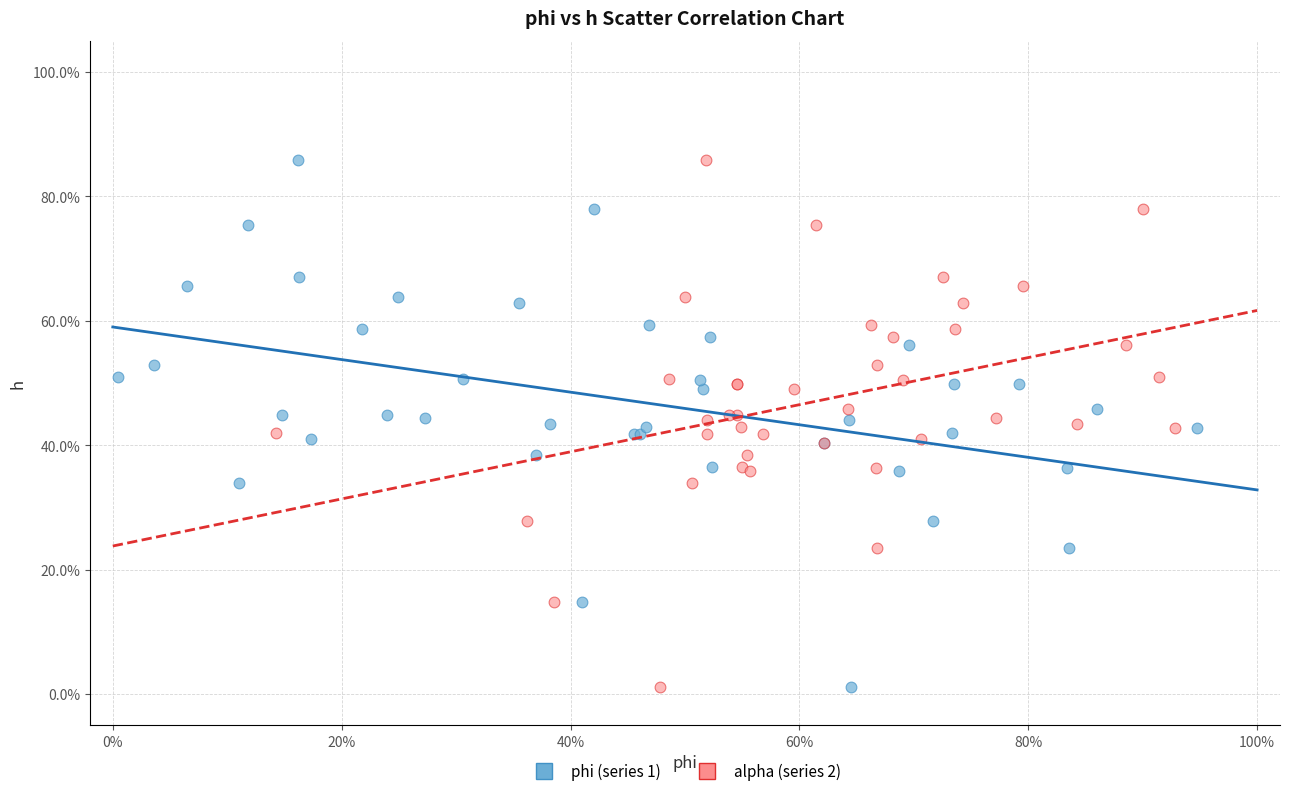

What are all the series names shown in the legend?

phi (series 1), alpha (series 2)